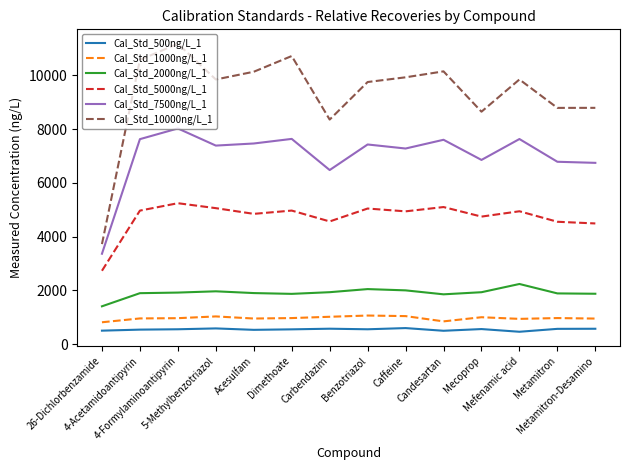

What is the maximum value shown in the chart?

11180.5